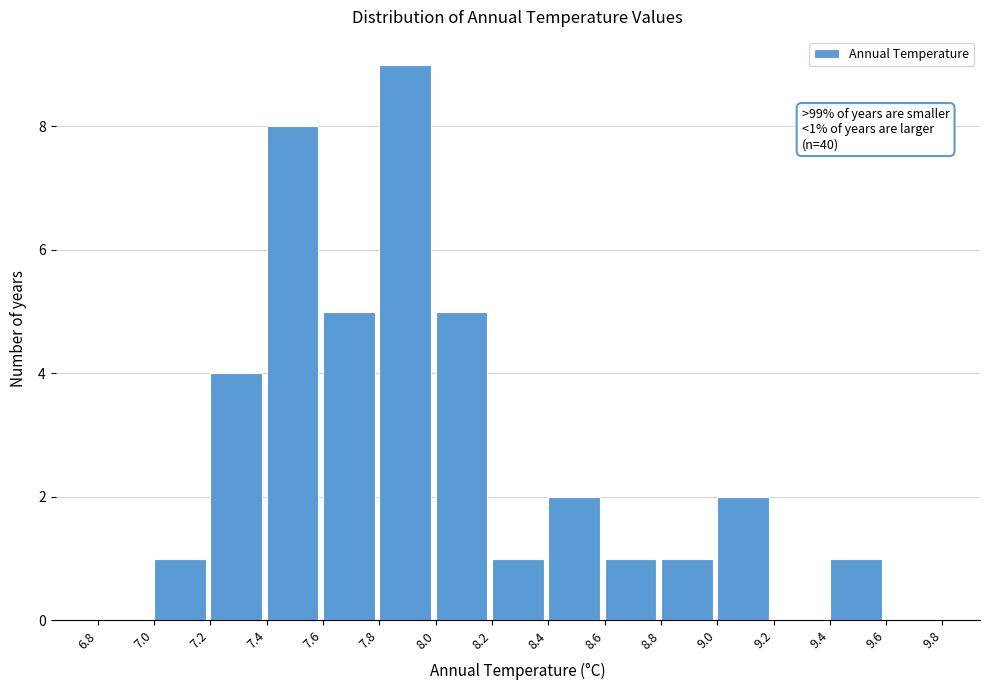

Which range on the x-axis has the tallest bar?

7.8 to 8.0